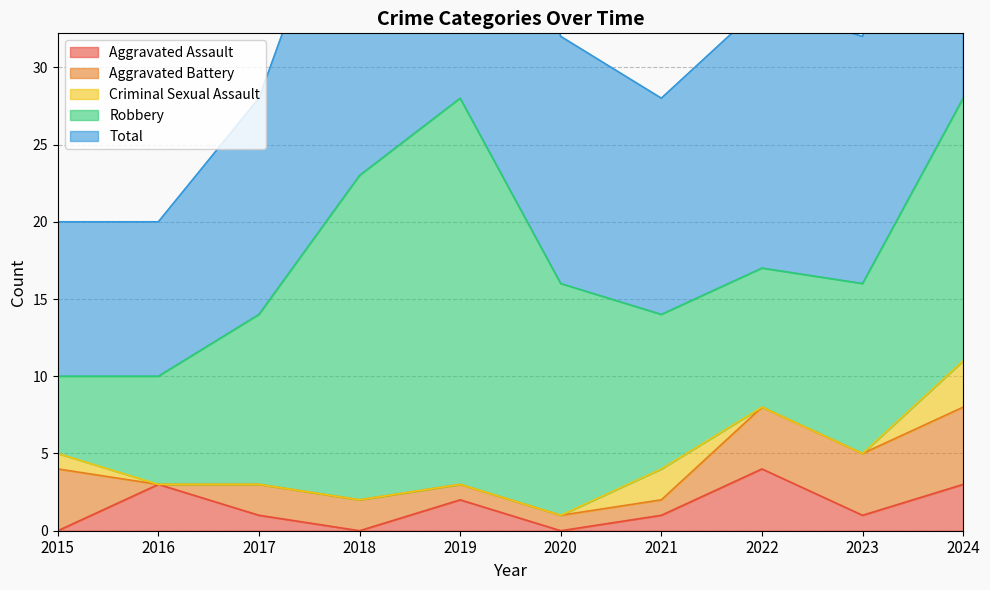

Which series has the largest range (max minus min)?

Robbery